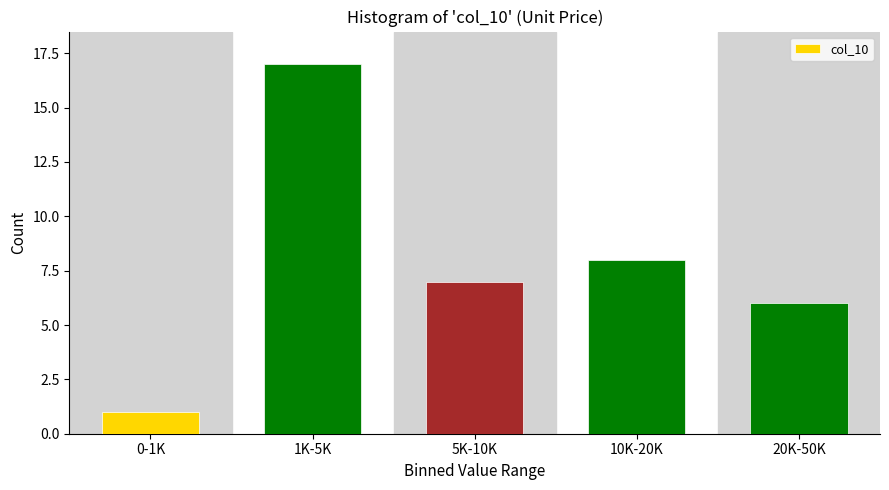

Reading left to right, extract all data points from this chart.

1	17	7	8	6